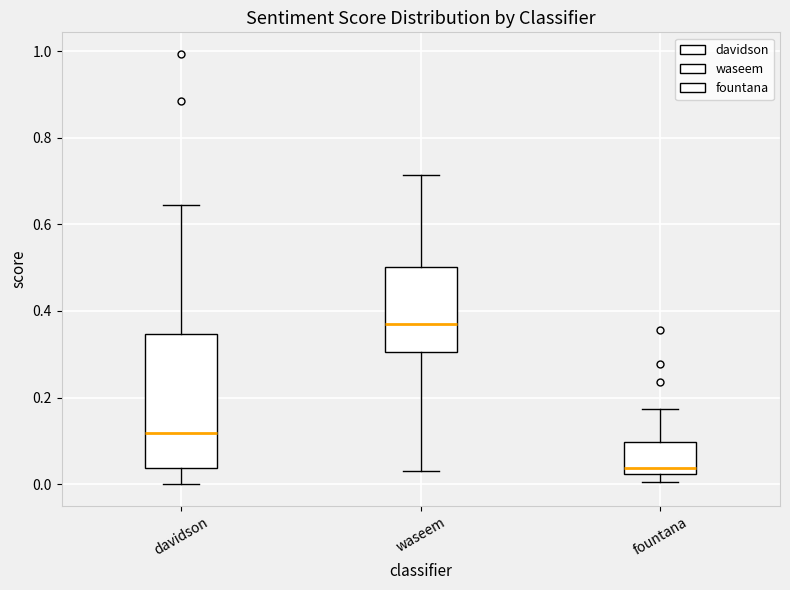

Reading left to right, transcribe this box plot: for each box, give where its median line is, the range the box spans, and where its two whiskers end, as read against the y-axis. The values are not printed on the chart, so give them approximately, as read against the axis.

davidson: median 0.12, box 0.04 to 0.34, whiskers 0.00 to 0.64
waseem: median 0.38, box 0.30 to 0.50, whiskers 0.04 to 0.72
fountana: median 0.04, box 0.02 to 0.10, whiskers 0.00 to 0.18